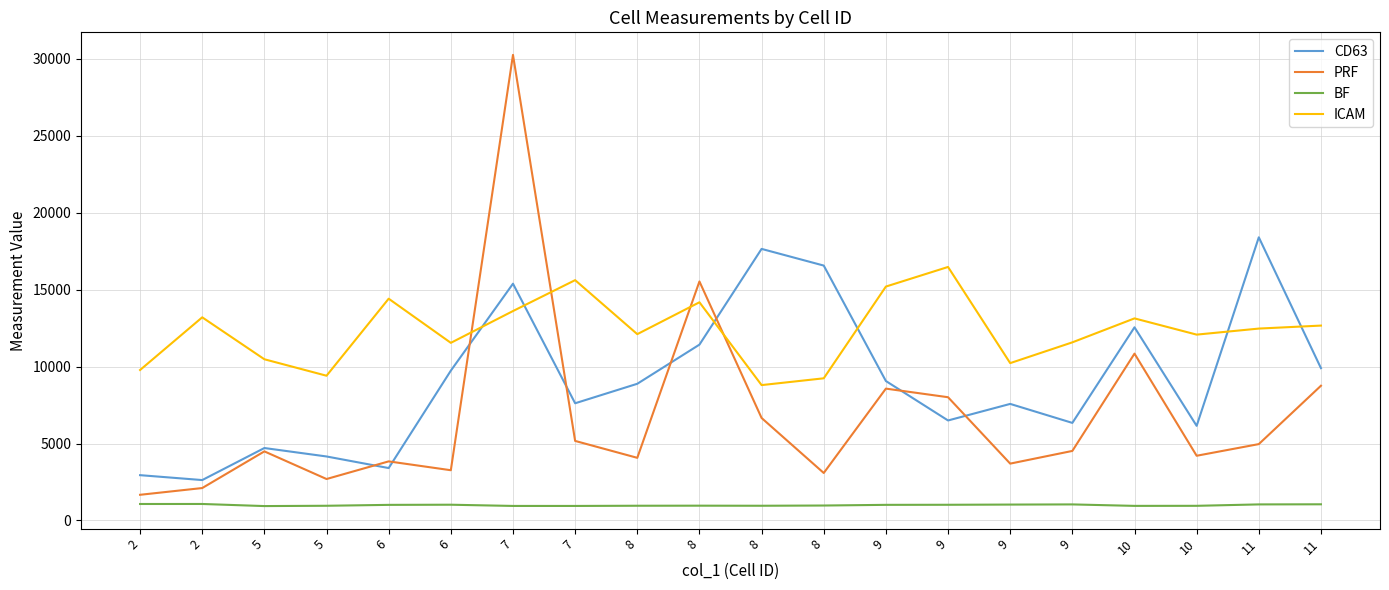

At which category does CD63 reach its first local peak?

5